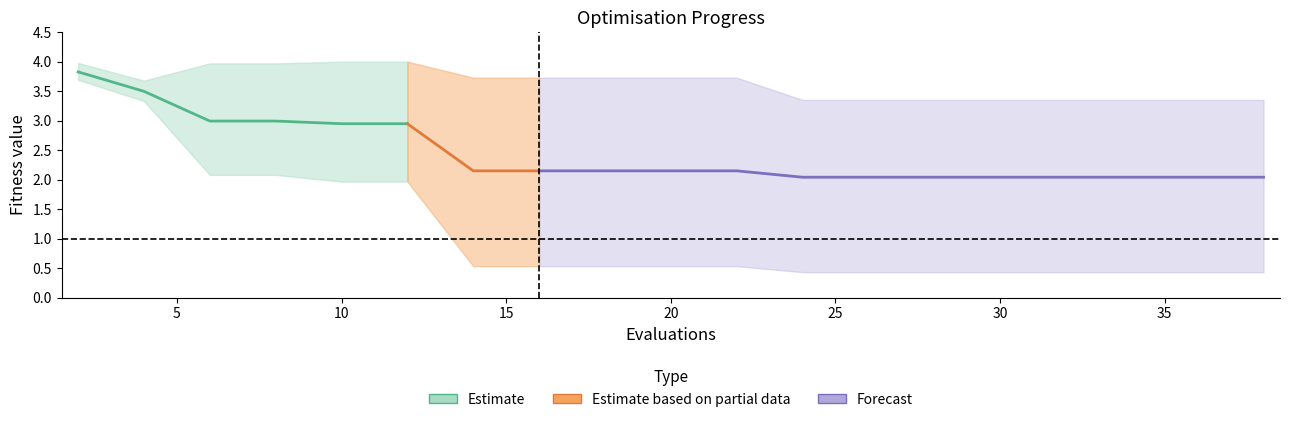

What is the highest value of the best series?

3.7